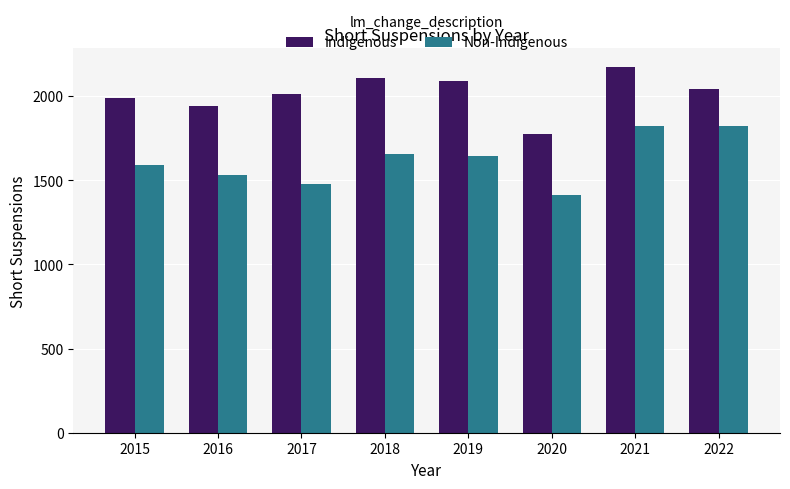

What are all the series names shown in the legend?

Indigenous, Non-Indigenous